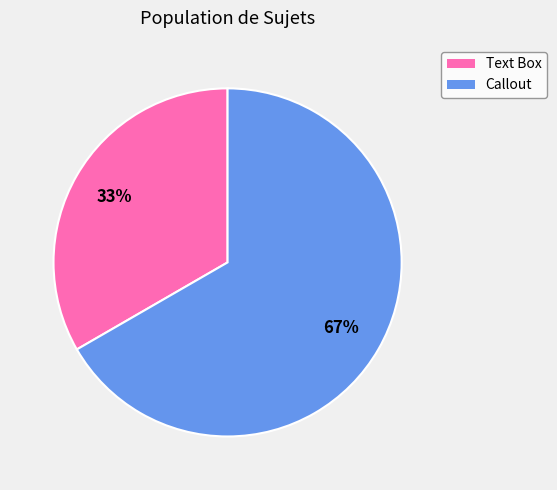

Do Callout and Text Box together represent more than half of the pie?

Yes